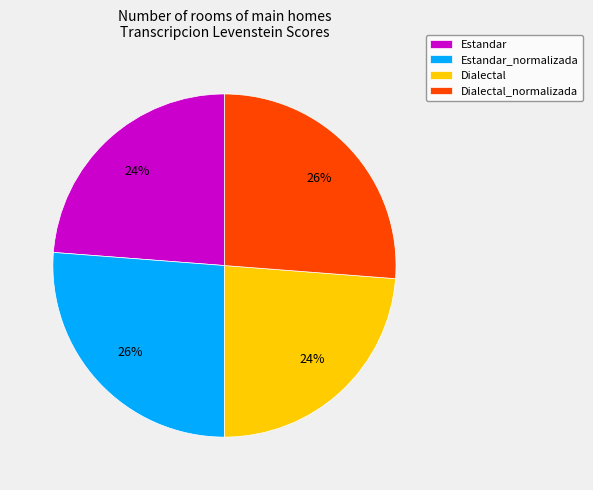

Is Dialectal_normalizada the majority of the pie?

No